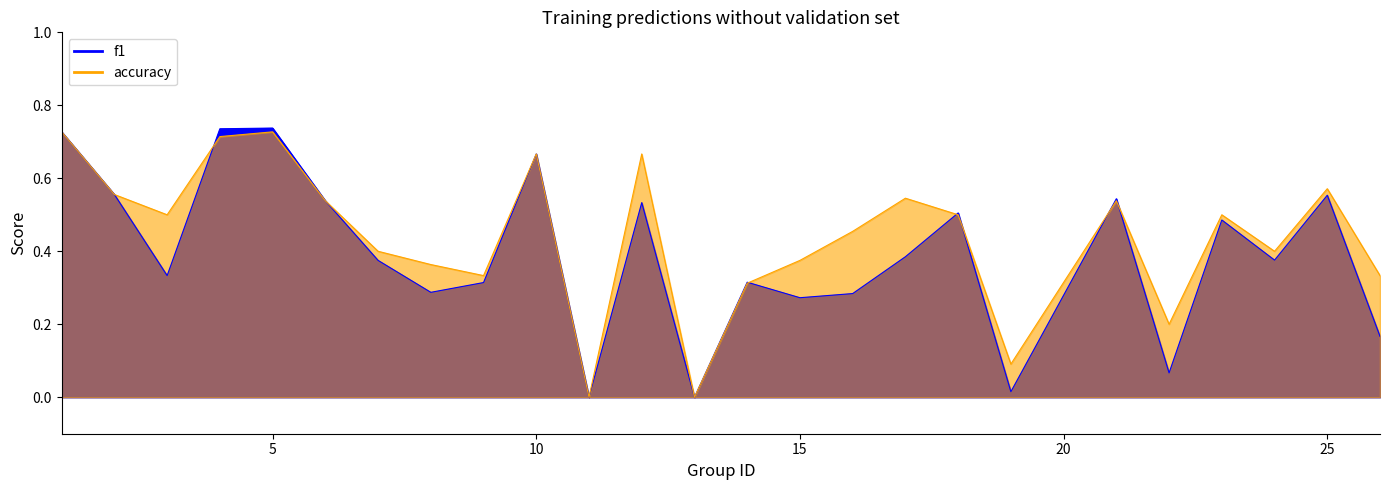

What are all the series names shown in the legend?

f1, accuracy